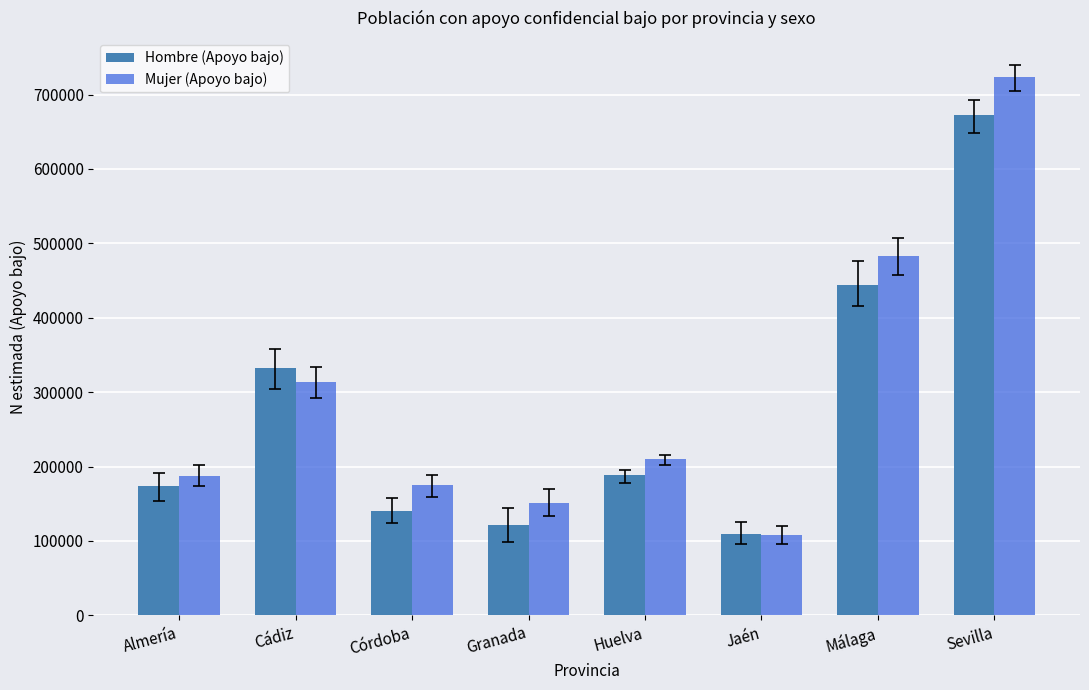

Reading left to right, transcribe all the data shown in this chart.

Hombre (Apoyo bajo): Almería=174034	Cádiz=332329	Córdoba=140615	Granada=121529	Huelva=188074	Jaén=109934	Málaga=444261	Sevilla=672871
Mujer (Apoyo bajo): Almería=187825	Cádiz=313655	Córdoba=174779	Granada=150812	Huelva=210496	Jaén=107371	Málaga=483524	Sevilla=723471